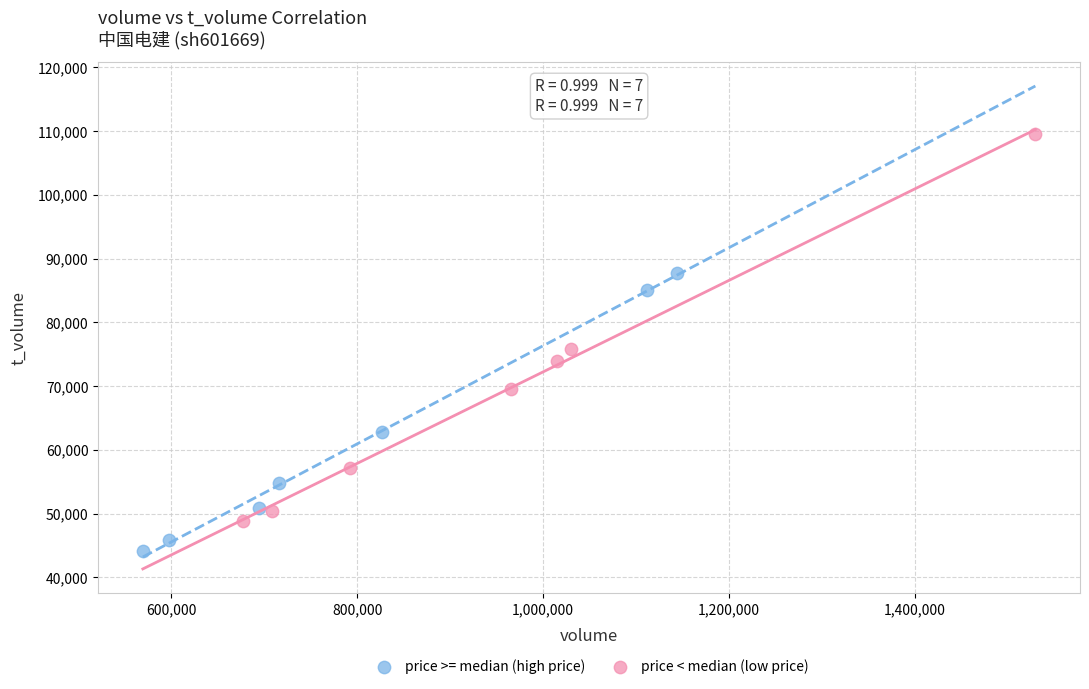

Which series reaches the minimum Y coordinate?

price >= median (high price)